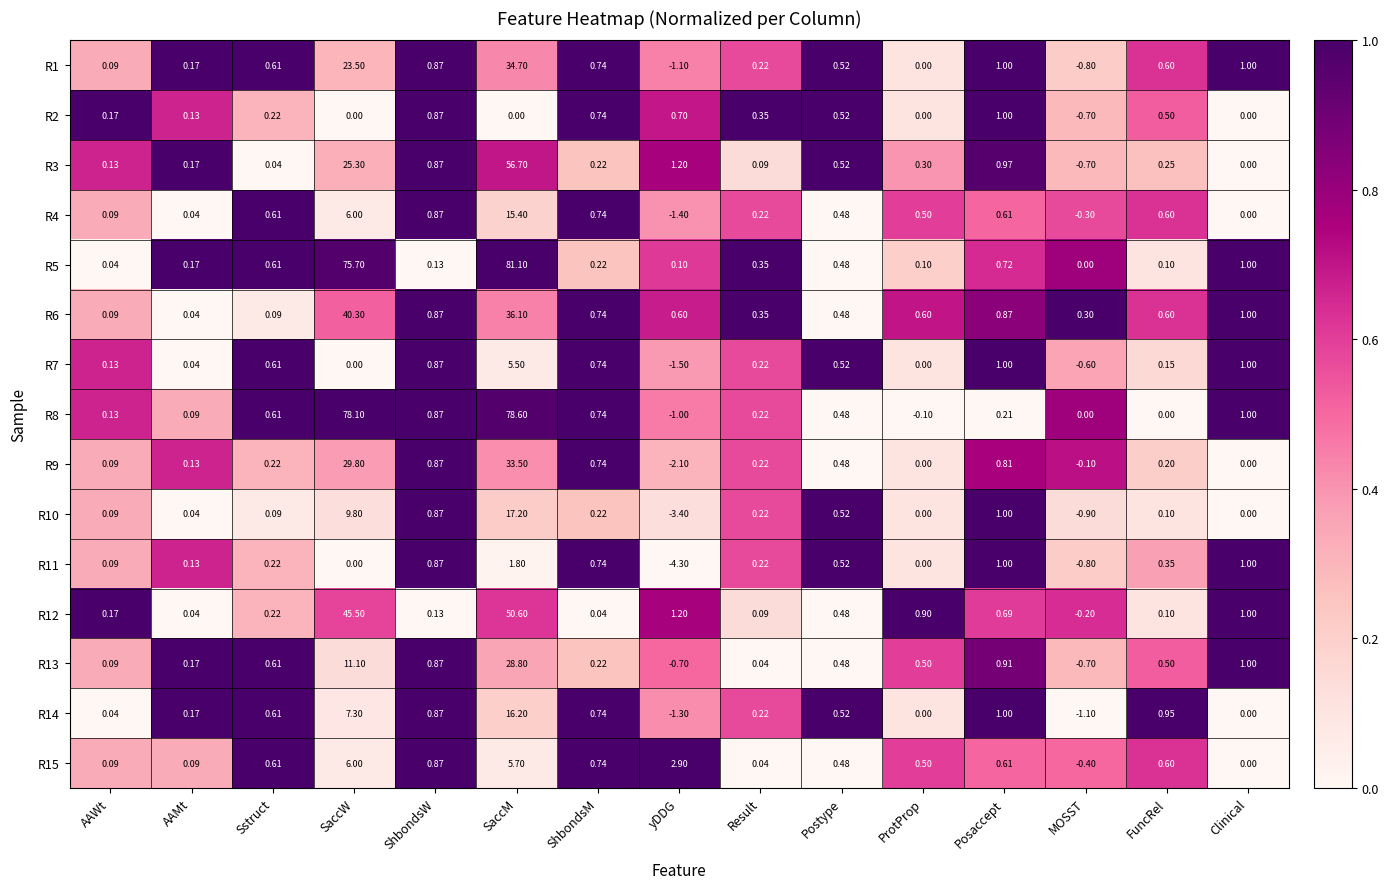

Is the value of R12 at AAWt greater than the value of R2 at AAMt?

Yes